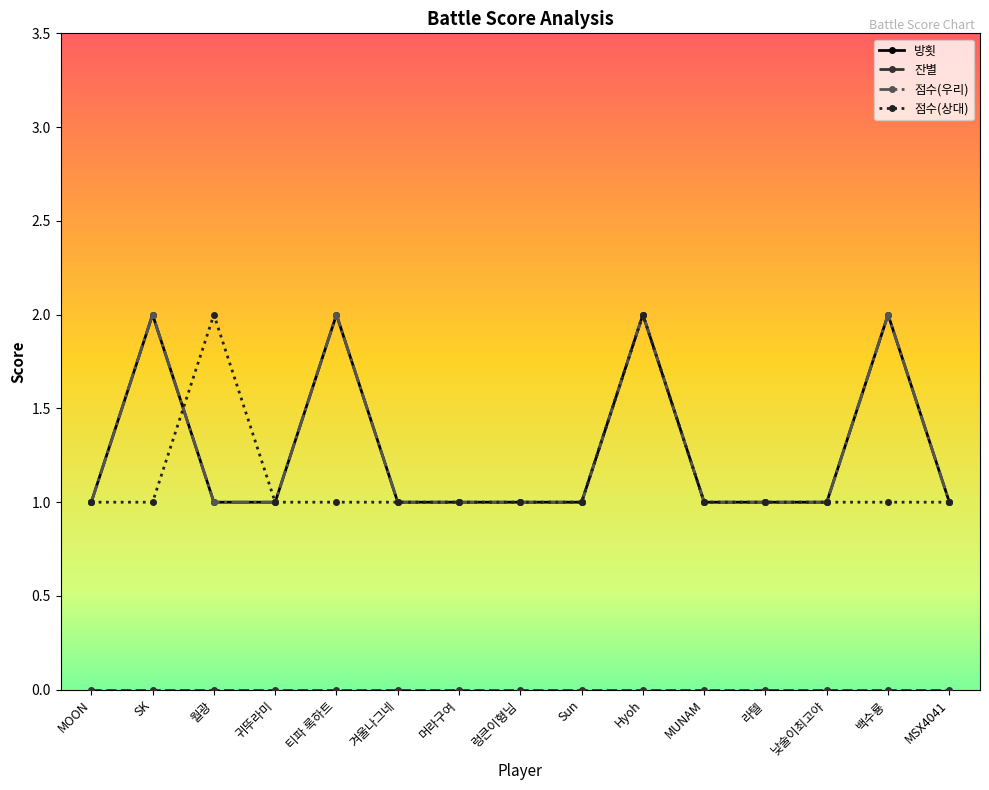

After their last crossing, which series has the higher values: 방횟 or 점수(상대)?

점수(상대)